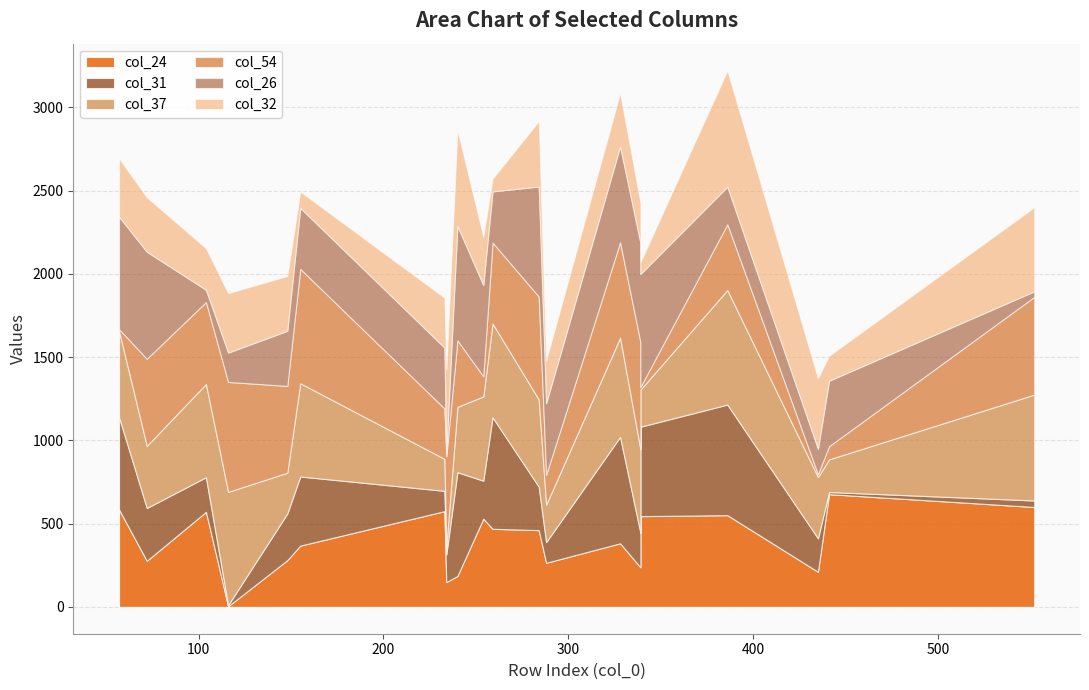

The col_54 series shows 17 at 435. True or false?

True